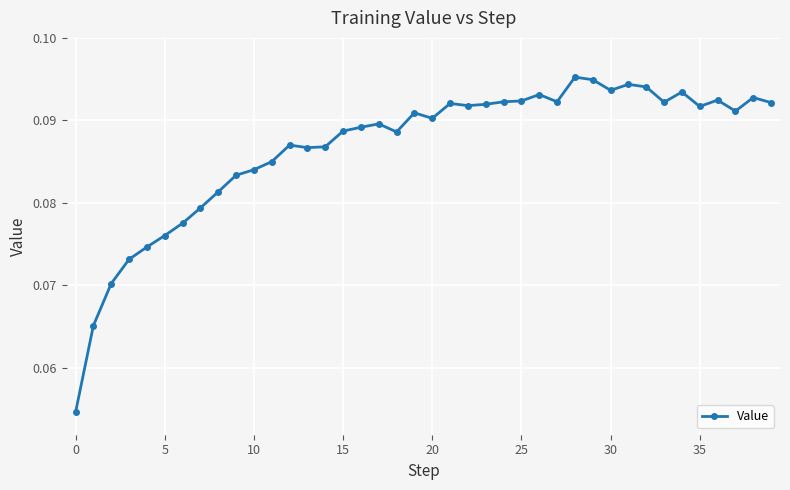

Count the values in the range 0 to 1.

40